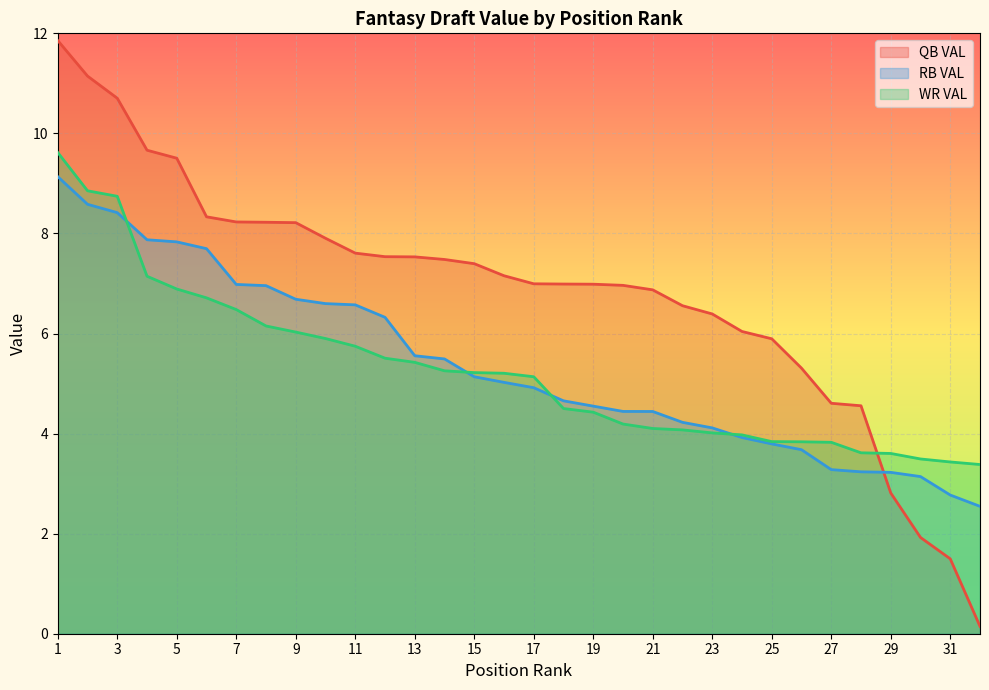

How many times do RB VAL and QB VAL cross each other?

1